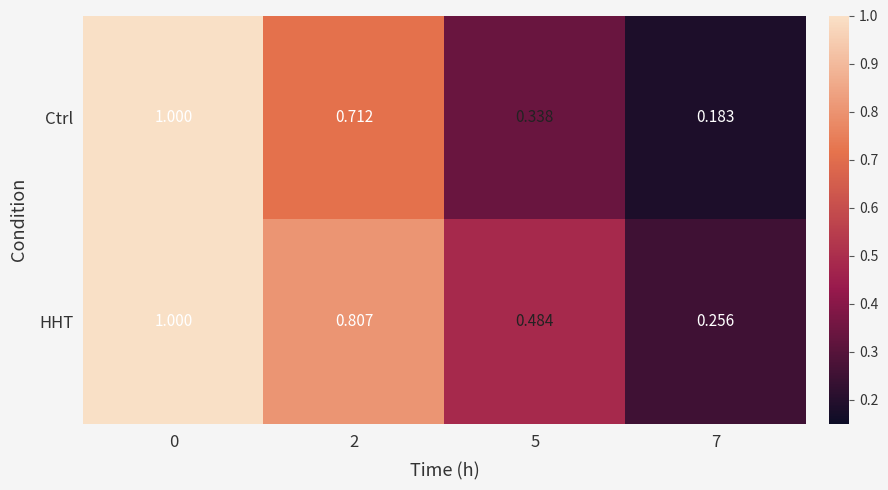

At how many categories does at least one series exceed 0?

4